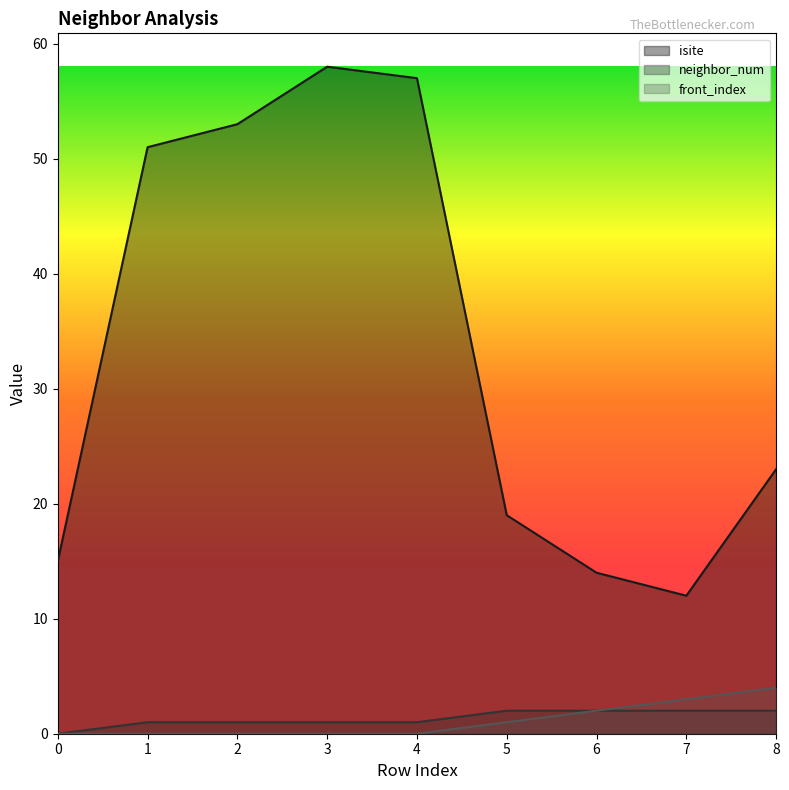

The value of neighbor_num at 8 is 2. True or false?

True